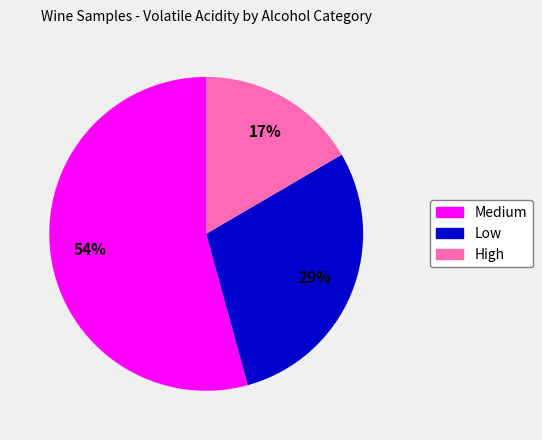

Between Medium and Low, which is larger?

Medium